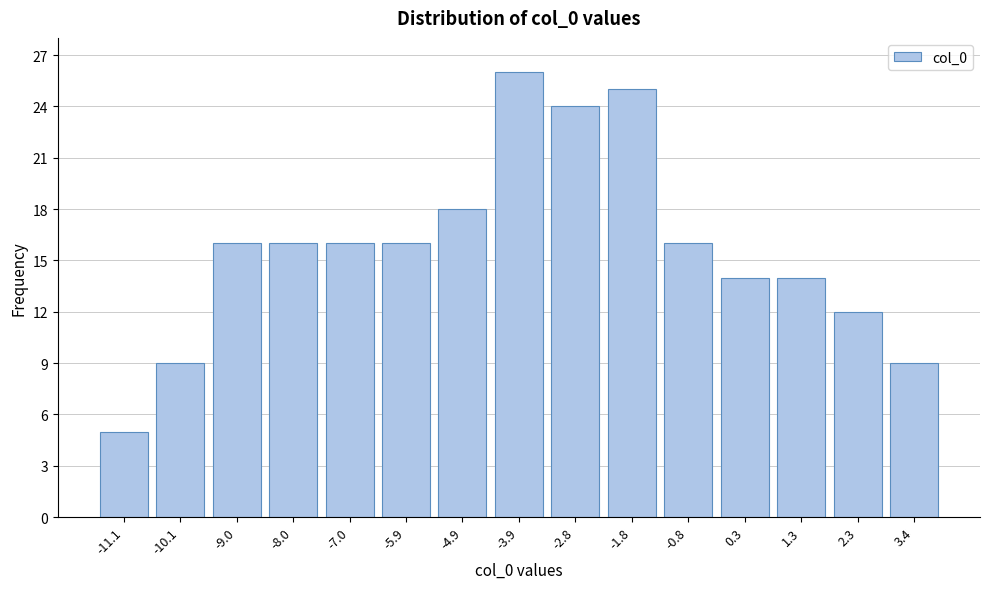

Reading right to left, transcribe all the data shown in this chart.

3.4=9	2.3=12	1.3=14	0.3=14	-0.8=16	-1.8=25	-2.8=24	-3.9=26	-4.9=18	-5.9=16	-7.0=16	-8.0=16	-9.0=16	-10.1=9	-11.1=5